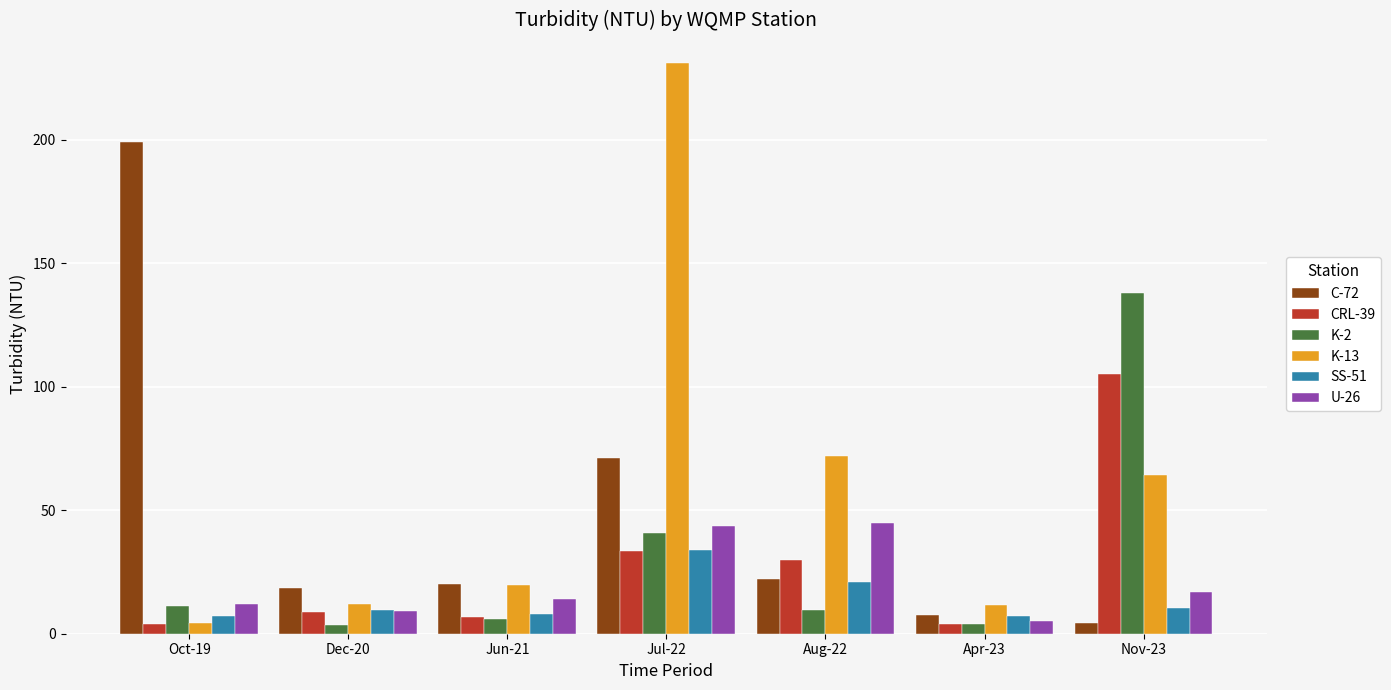

What is the difference between the second highest and minimum values in the CRL-39 series?

29.6